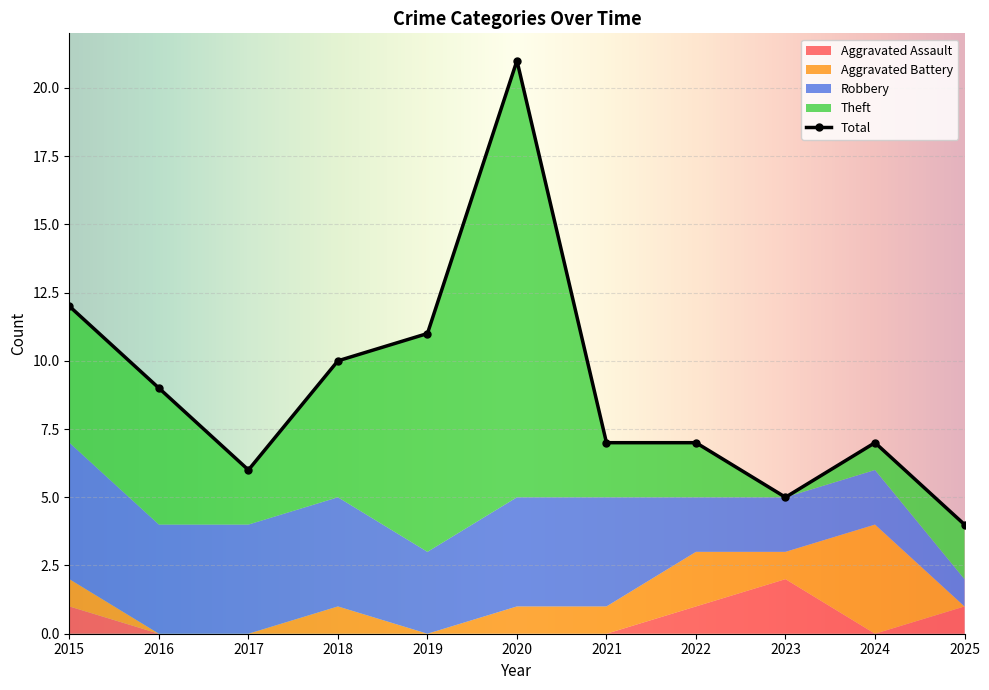

True or false: Robbery has more than 1 interior local peaks.

False